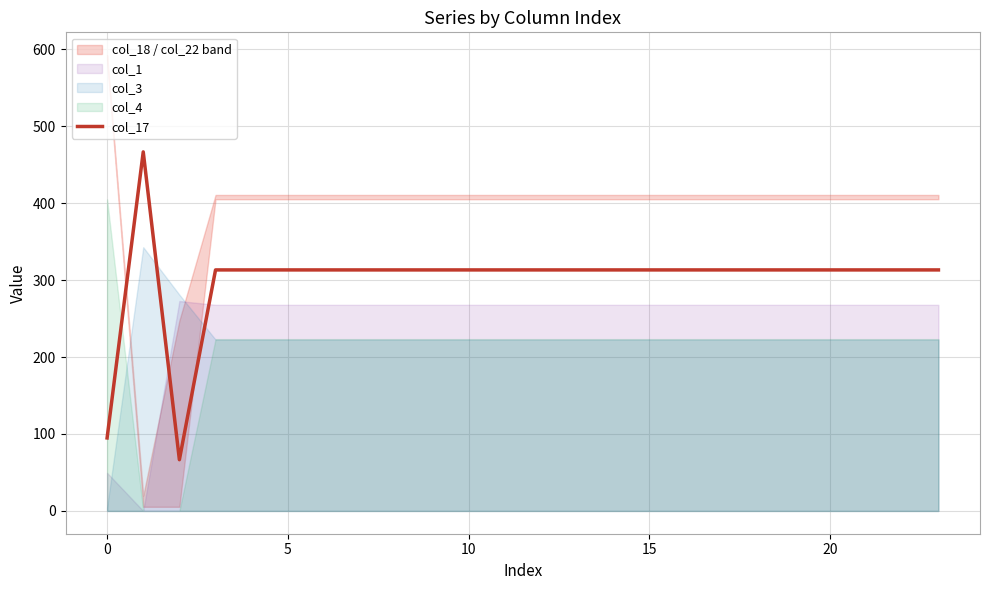

What is the maximum value for col_17?

466.6